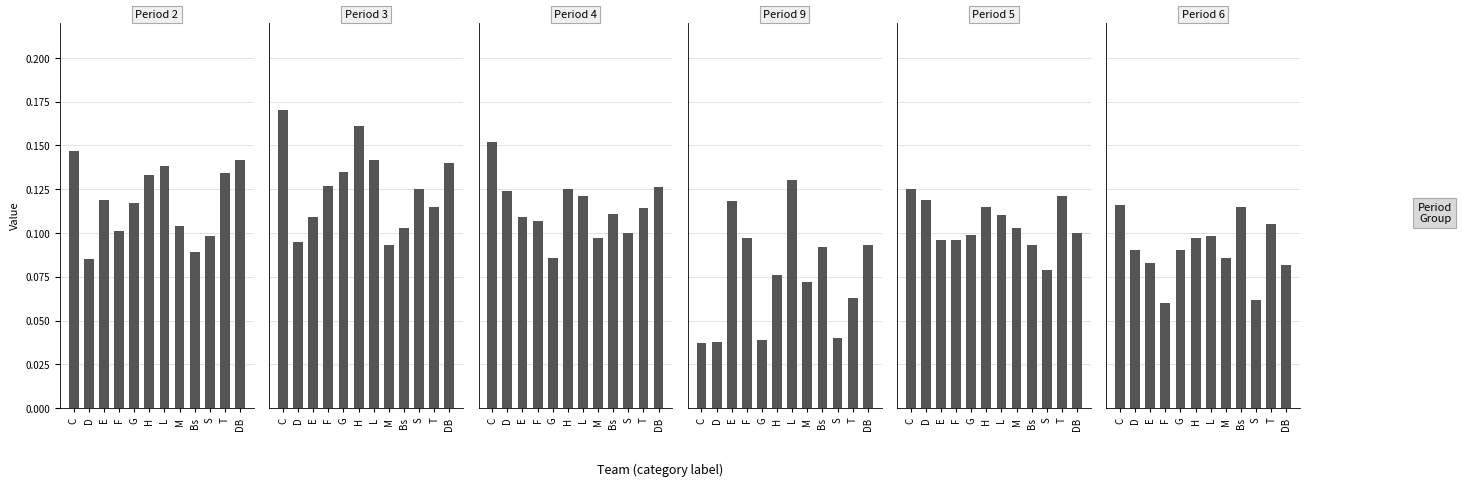

Rank the series at Bs from lowest to highest value.

col_2, col_9, col_5, col_3, col_4, col_6